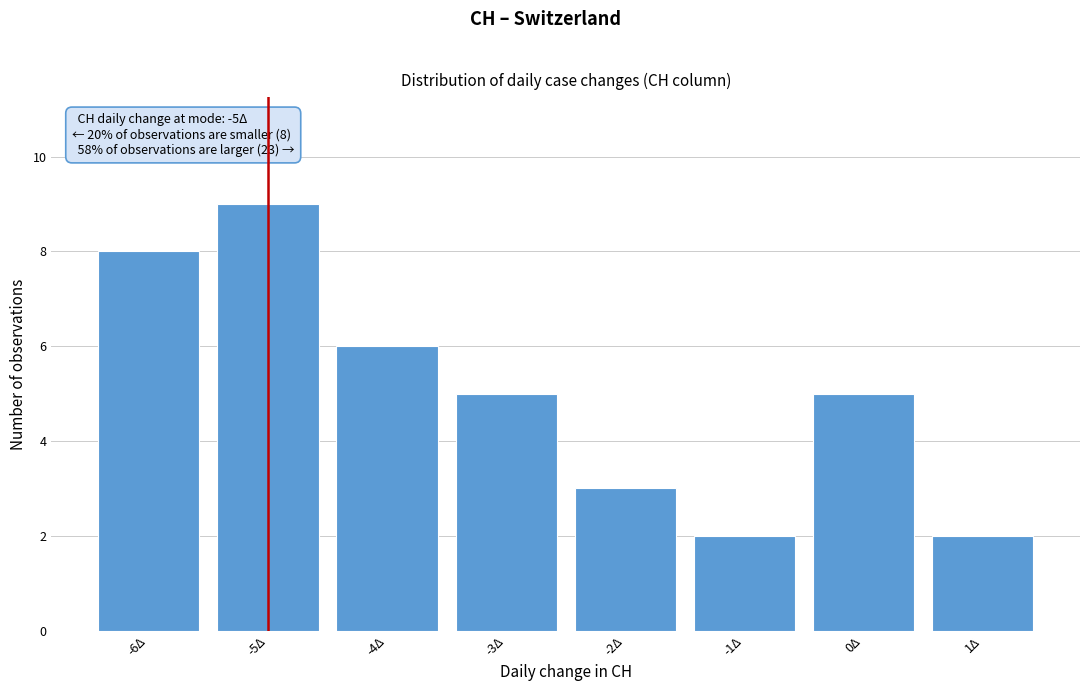

Which range on the x-axis has the tallest bar?

-5.5 to -4.5